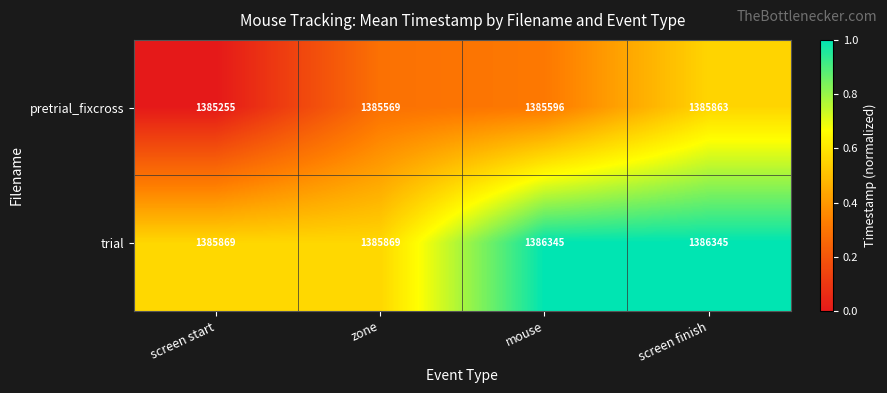

List the series in order of their peak value, highest first.

trial, pretrial_fixcross